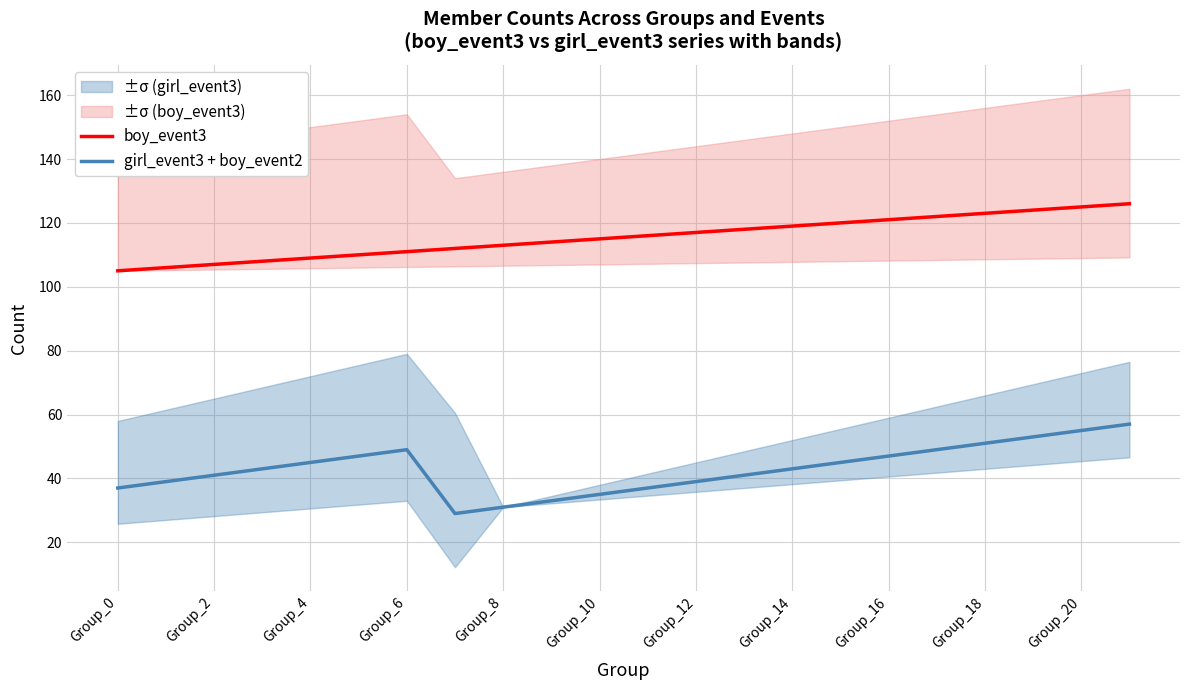

Which category has the highest value across all series?

21